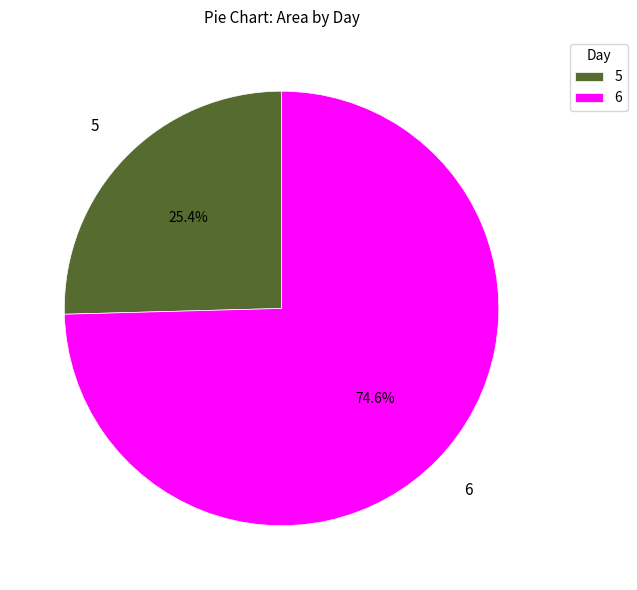

Is the sum of 6 and 5 greater than half?

Yes